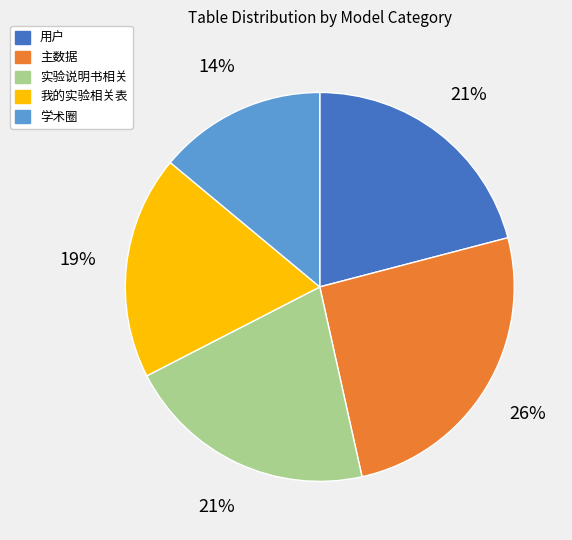

Which category has the smallest portion of the pie?

学术圈